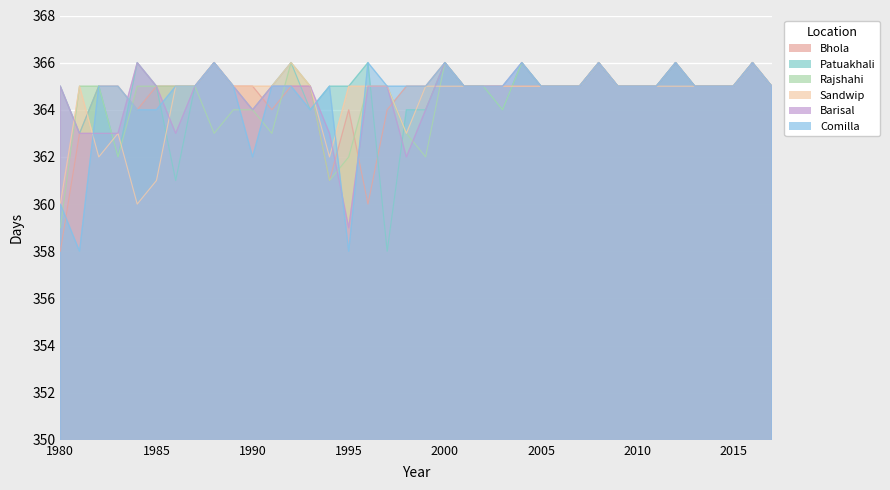

What are all the series names shown in the legend?

Bhola, Patuakhali, Rajshahi, Sandwip, Barisal, Comilla